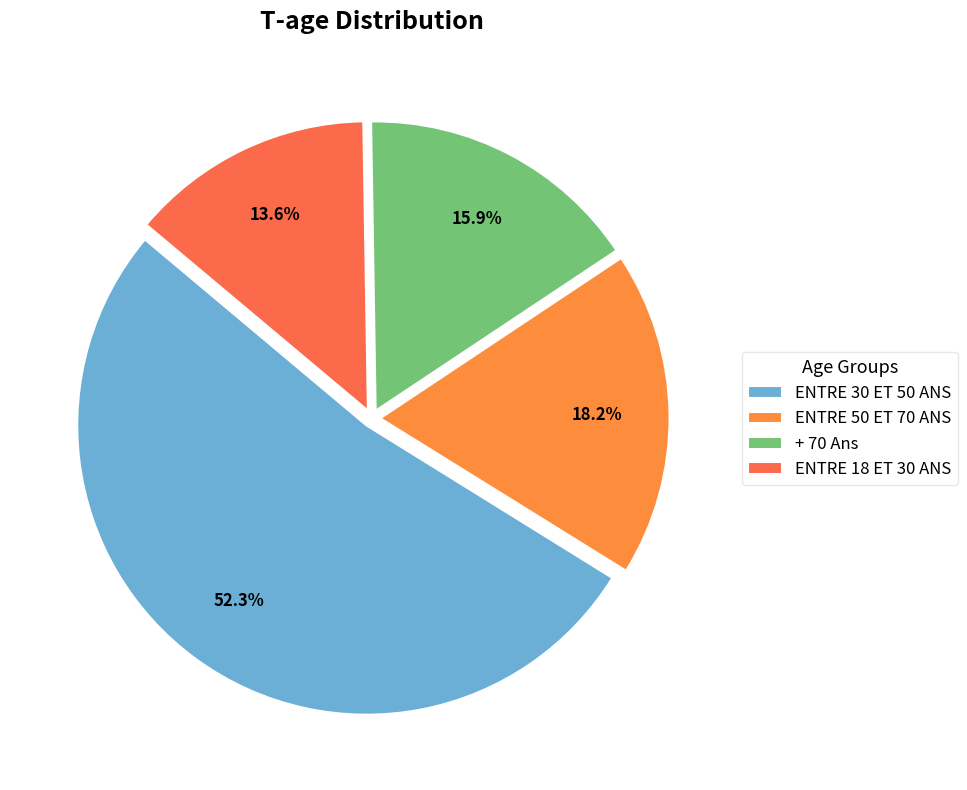

What percentage is the + 70 Ans slice, to the nearest percent?

16%